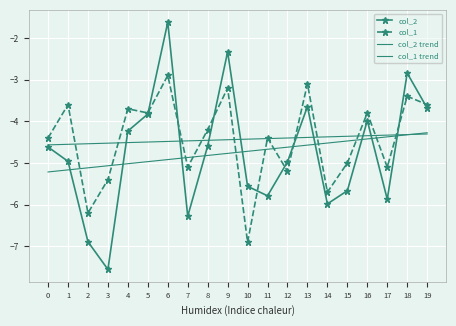

How many distinct data groups are displayed?

4